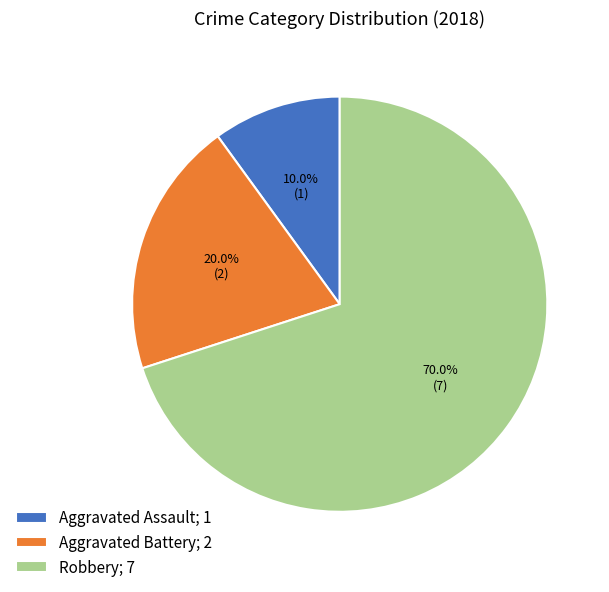

To the nearest percent, what is the difference between the Robbery and Aggravated Assault slice percentages?

60%